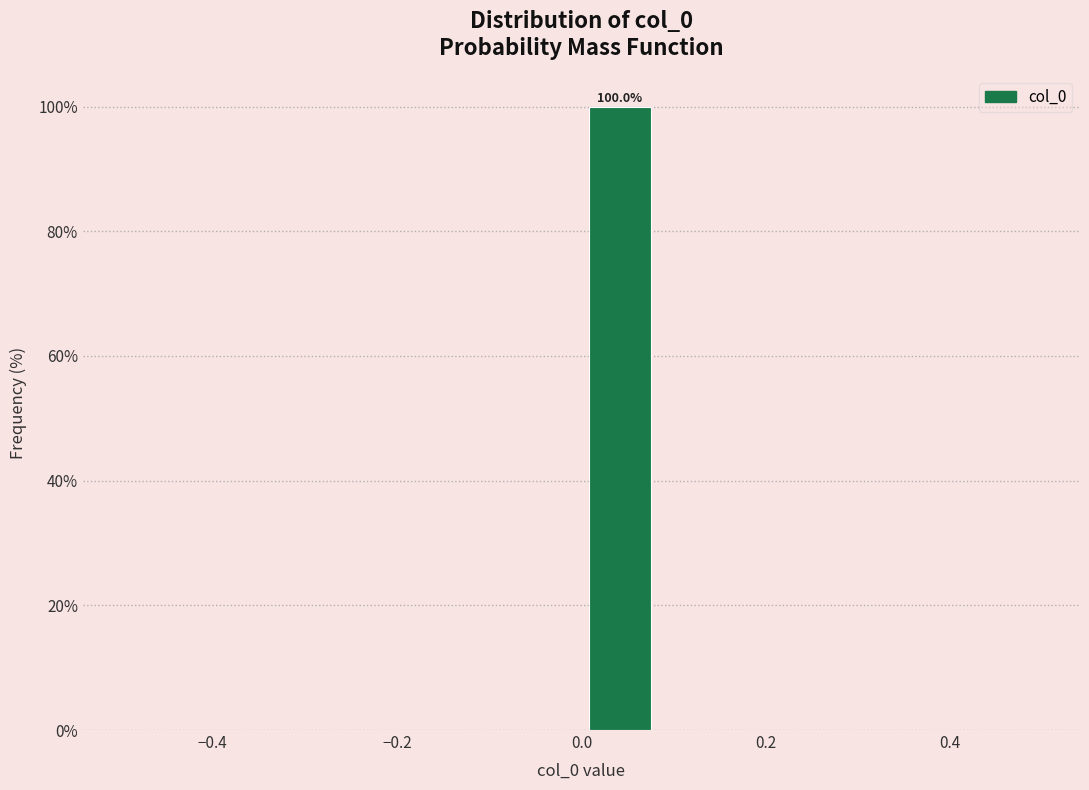

Over which range of the x-axis is the bar tallest?

0.00 to 0.08